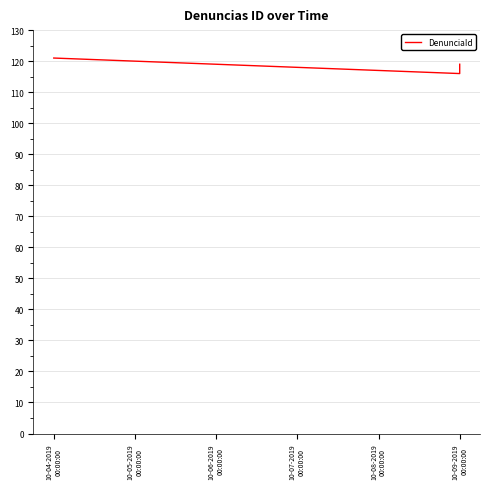

Reading right to left, extract all data points from this chart.

119	116	121